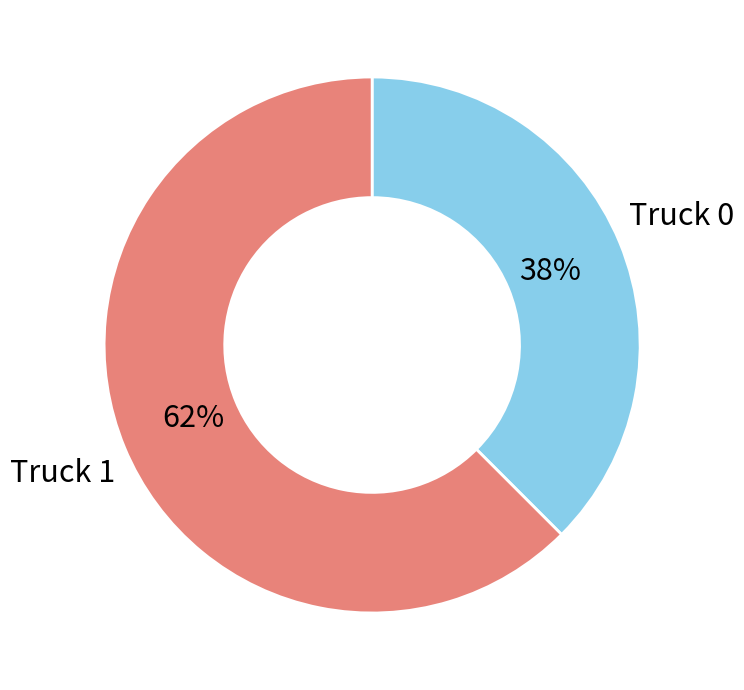

To the nearest percent, what is the average slice percentage?

50%